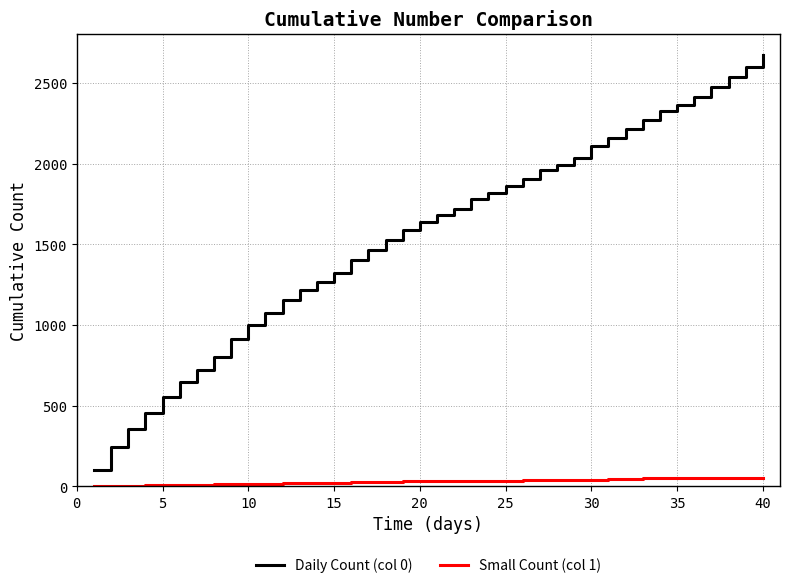

How many values in the Small Count (col 1) series are below 32?

18